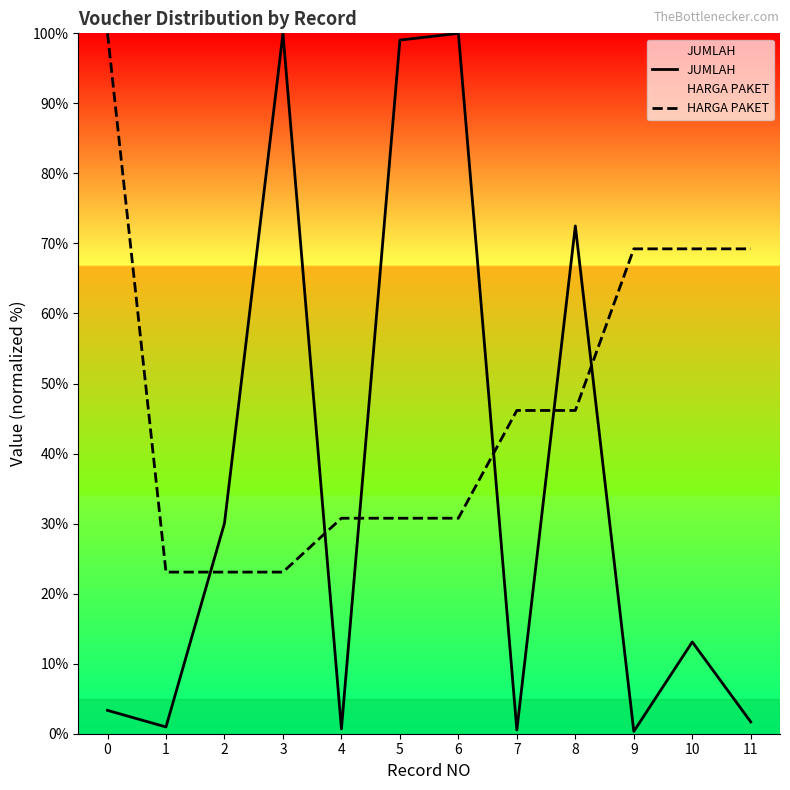

Rank the series by their average value, from highest to lowest.

HARGA PAKET, JUMLAH